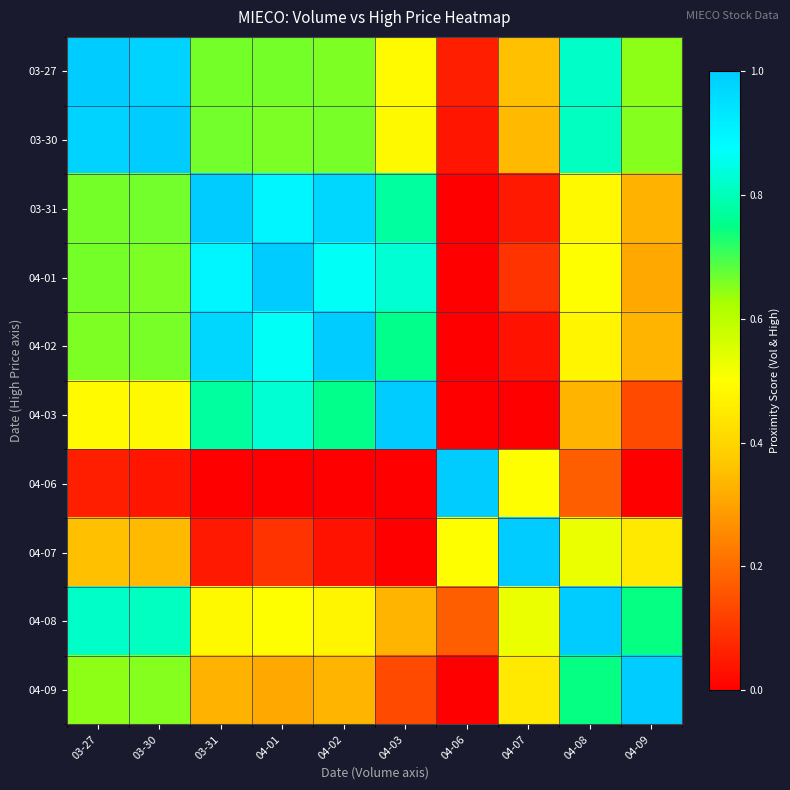

What is the maximum value shown in the chart?

1.0